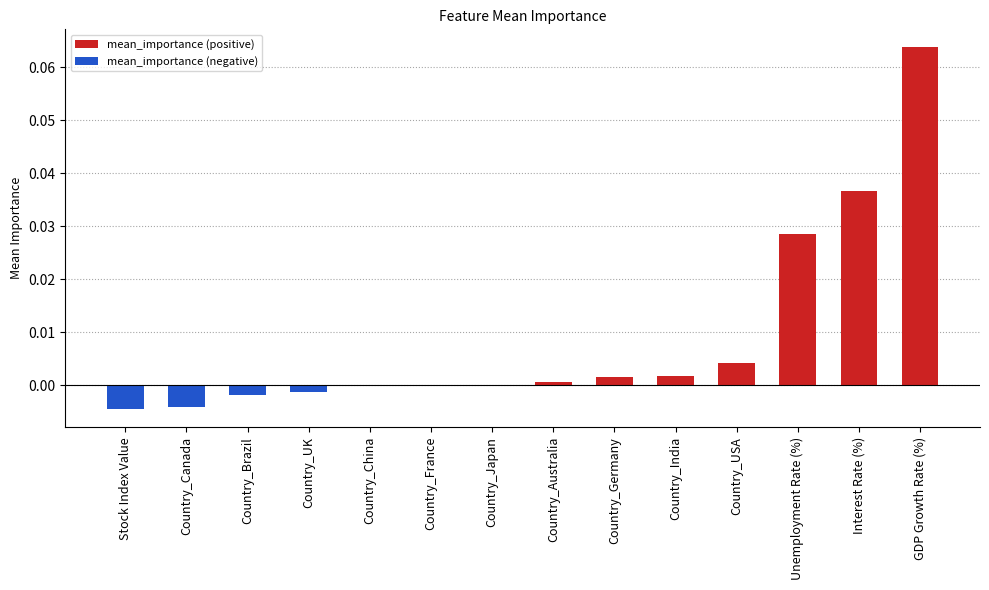

Which has a higher value, Country_China or Country_Japan?

Country_Japan